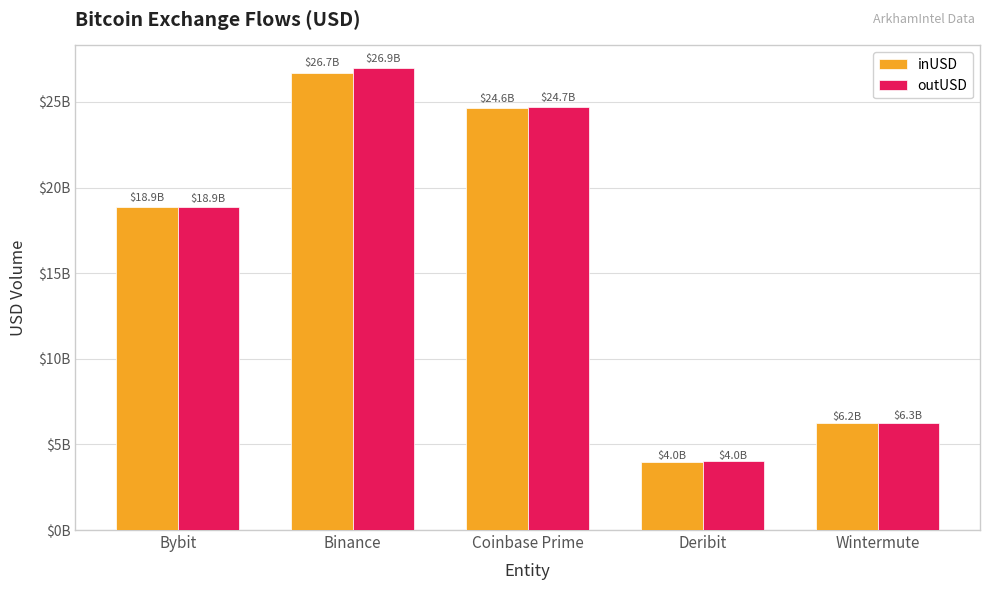

What position from the left is Deribit?

4